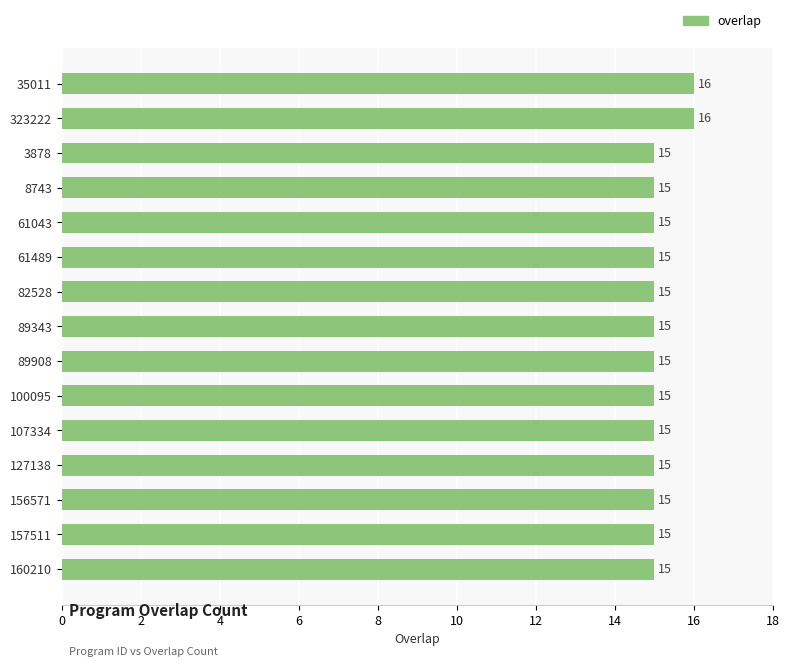

What position from the bottom is 8743?

12